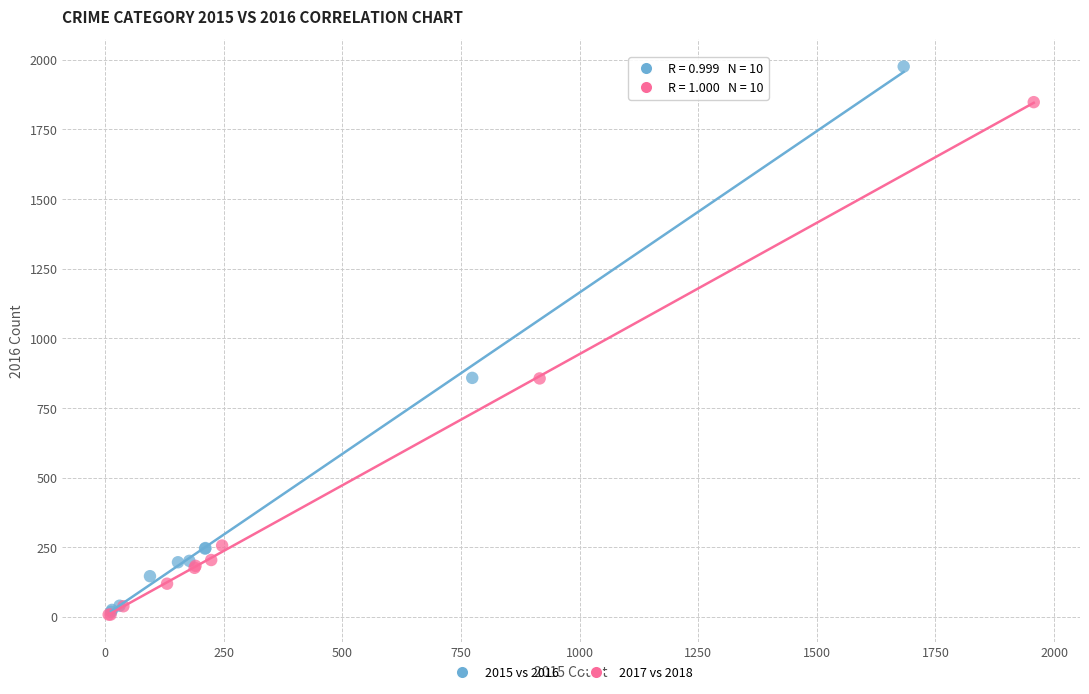

Which series has the widest spread of Y values?

2015 vs 2016